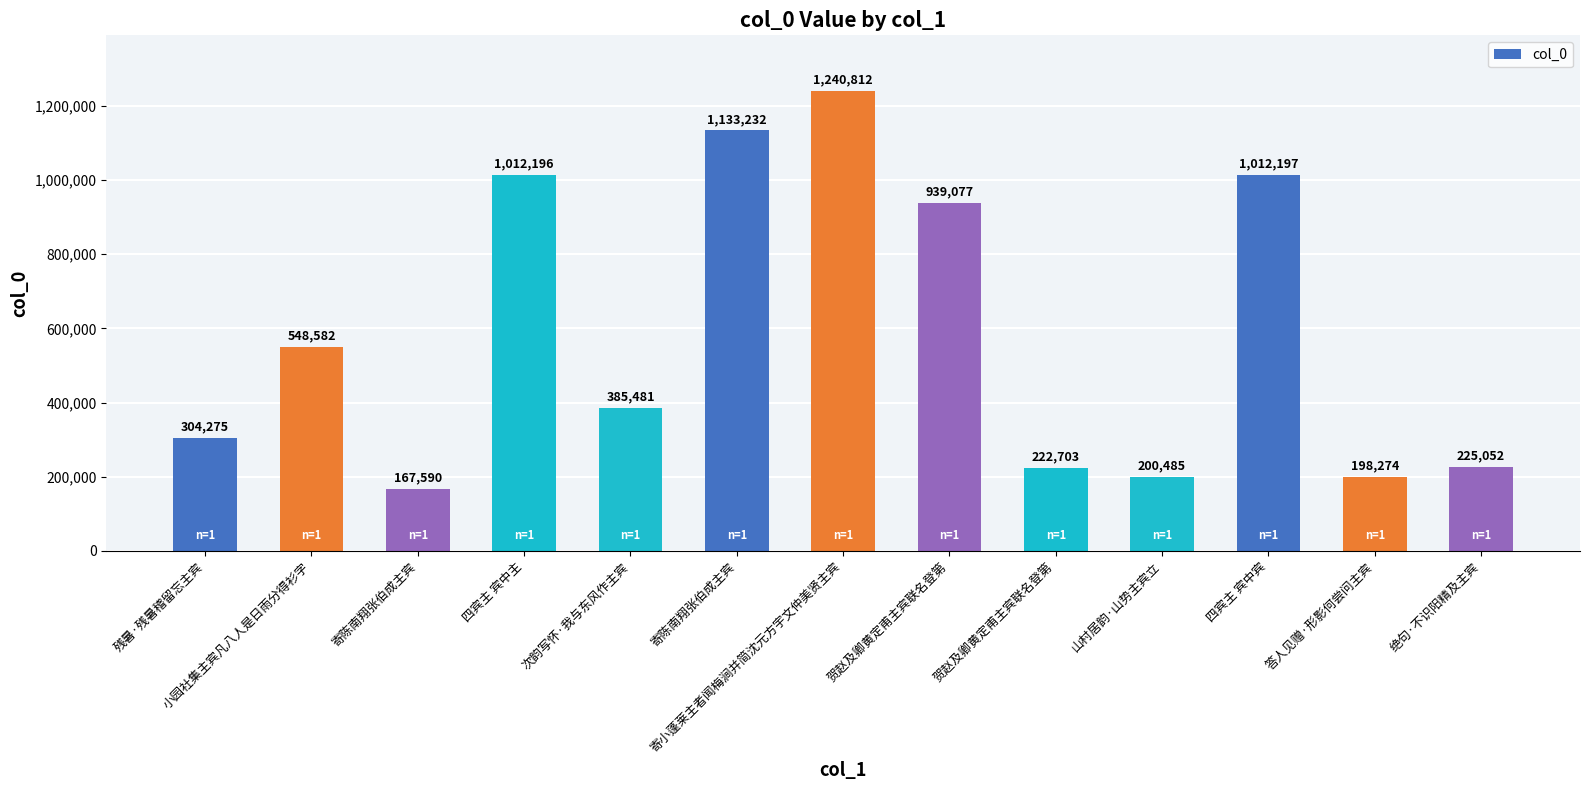

Count the number of data series in this chart.

1